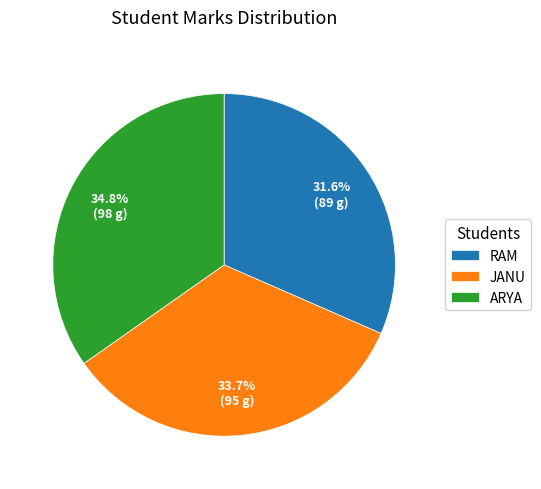

Rank the categories by value from highest to lowest.

ARYA, JANU, RAM